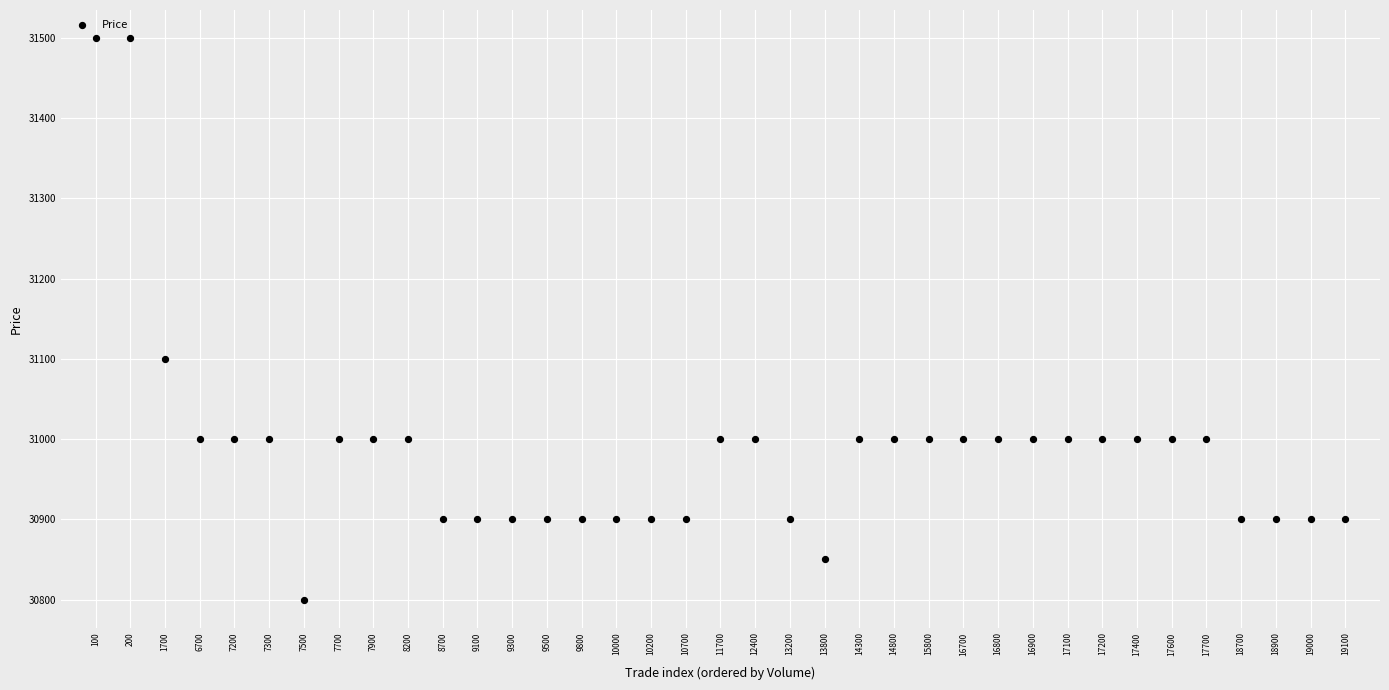

What Y value in the scatter plot is closest to 31150?

31100